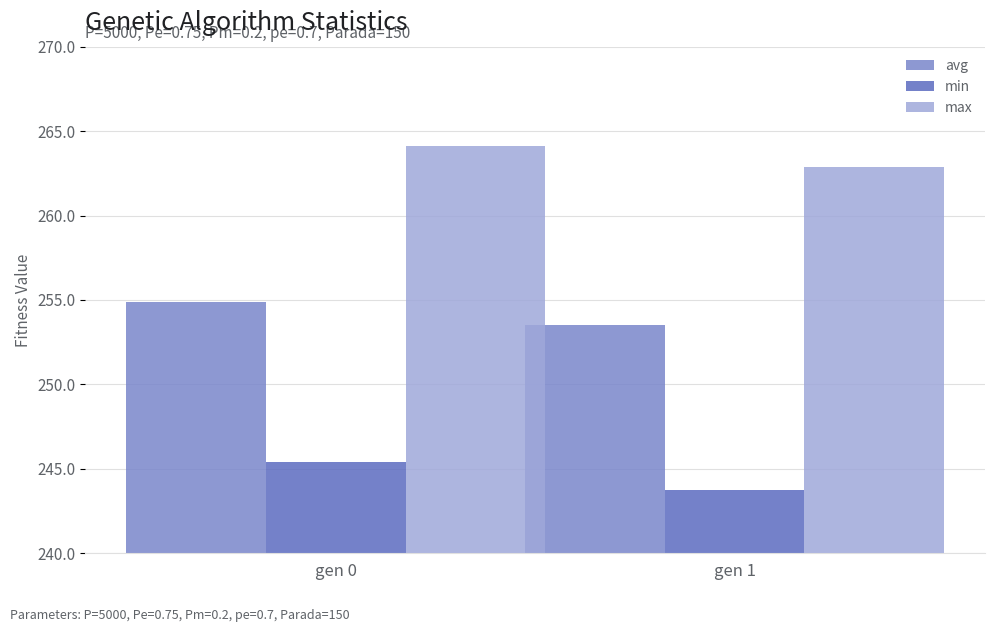

What is the value of the avg bar at the 1st from the left?

254.9